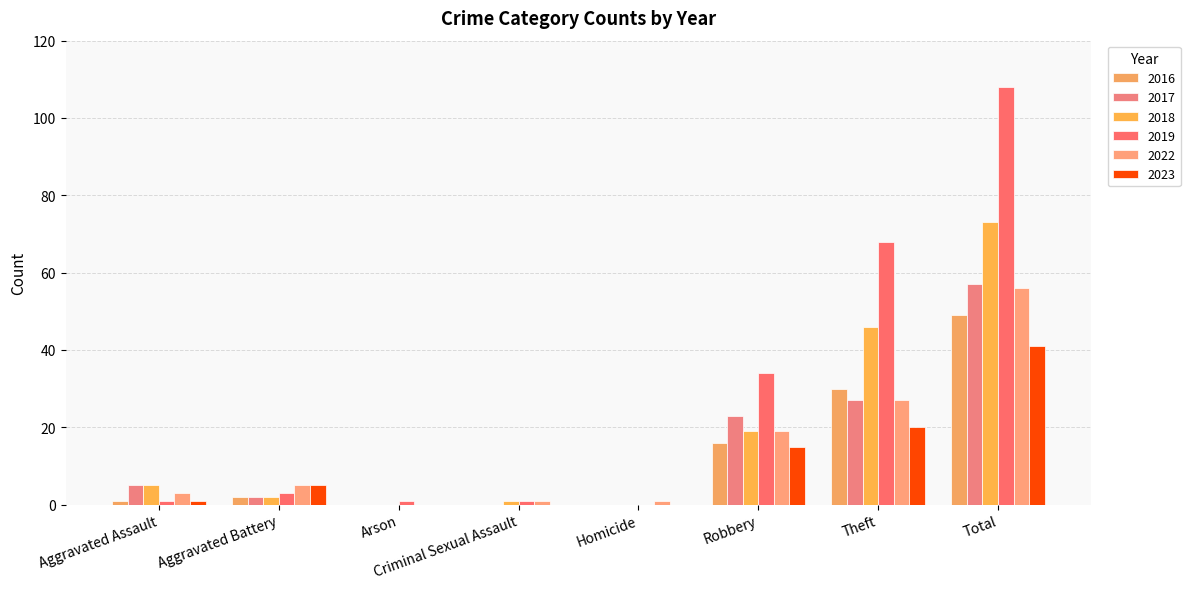

Count the number of data series in this chart.

6